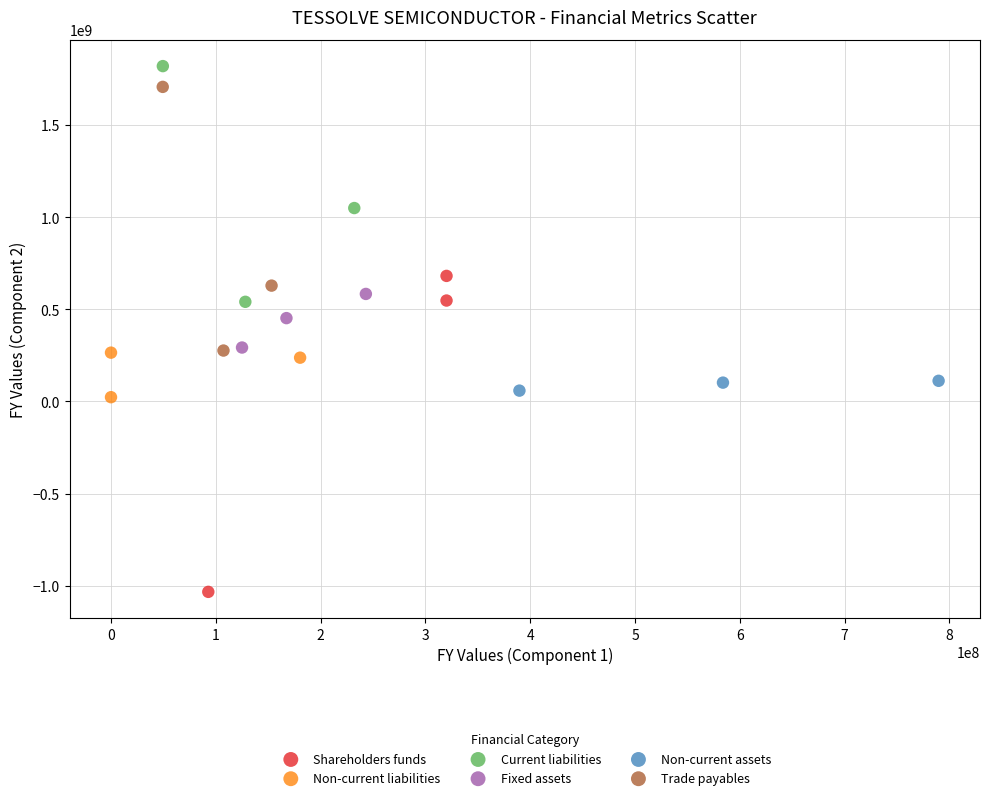

What are all the series names shown in the legend?

Shareholders funds, Non-current liabilities, Current liabilities, Fixed assets, Non-current assets, Trade payables